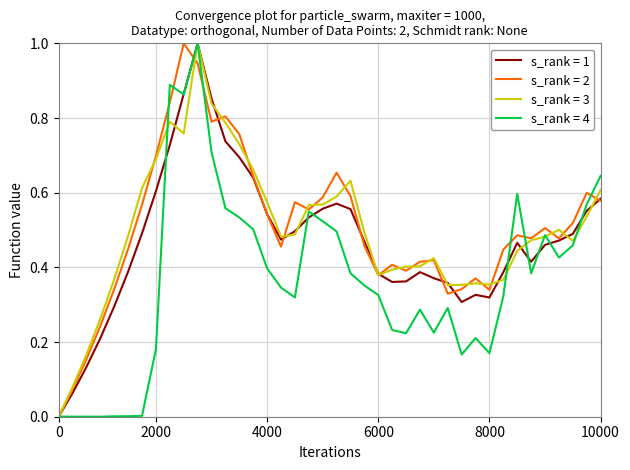

What is the maximum value shown in the chart?

1.0